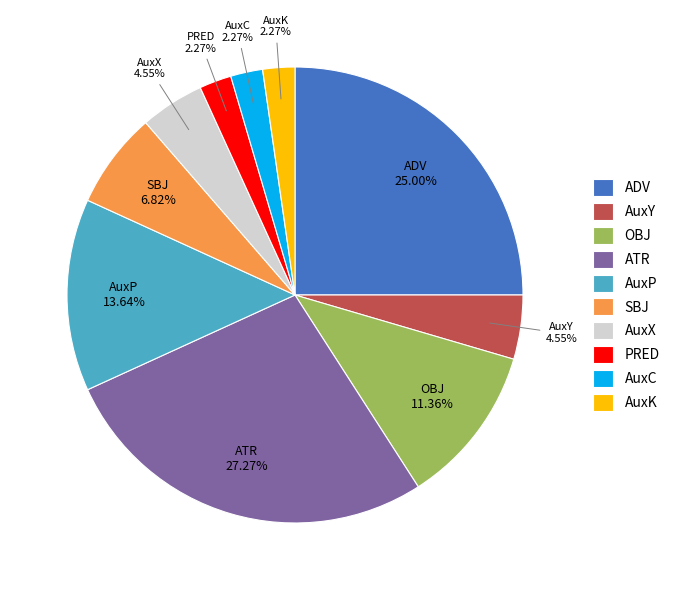

What percentage is the AuxP slice, to the nearest percent?

14%